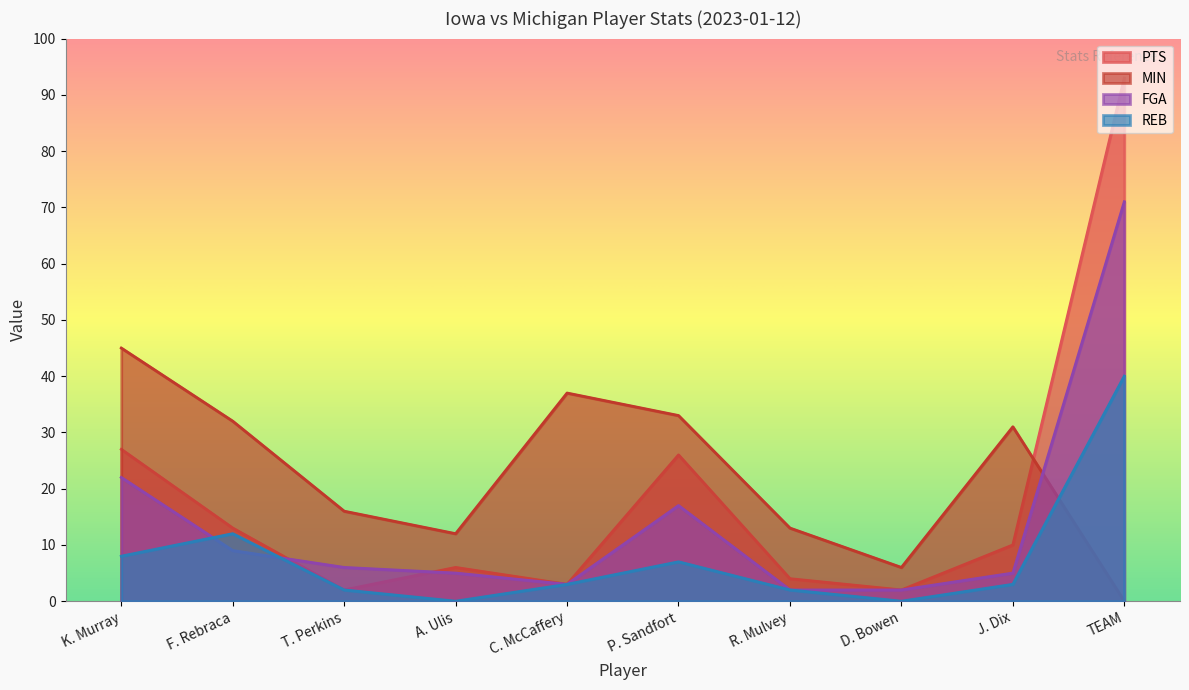

What position from the right is J. Dix?

2